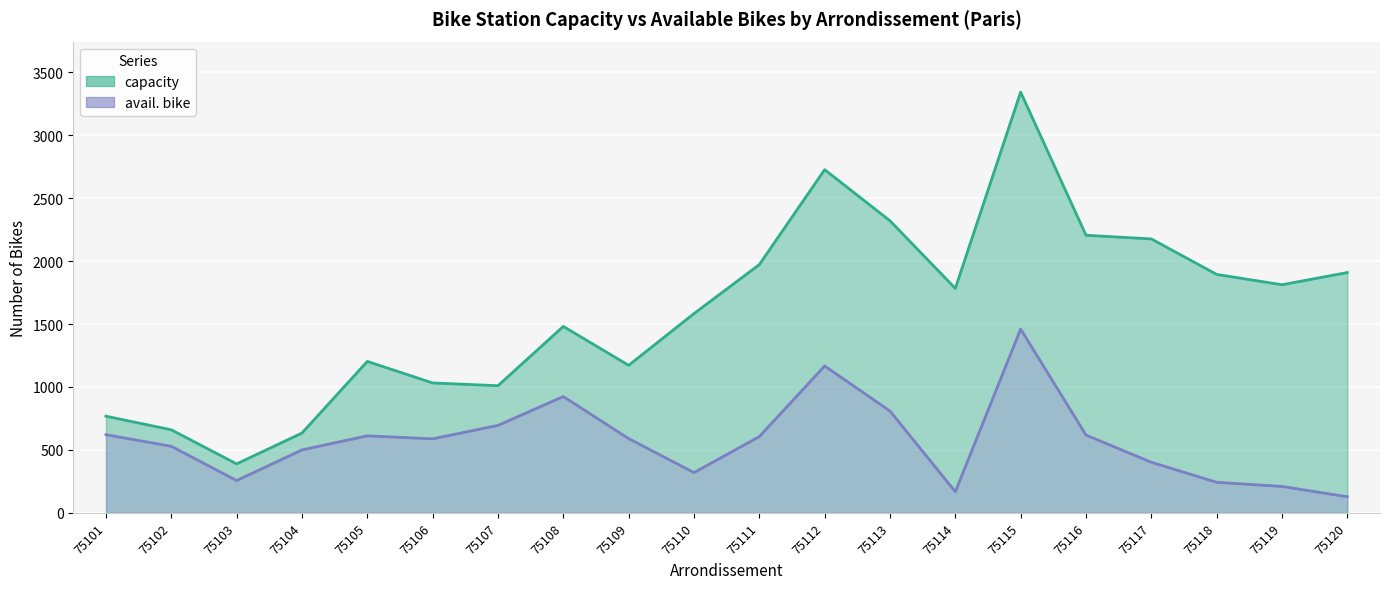

What is the value of the capacity point at the 19th from the left?

1812